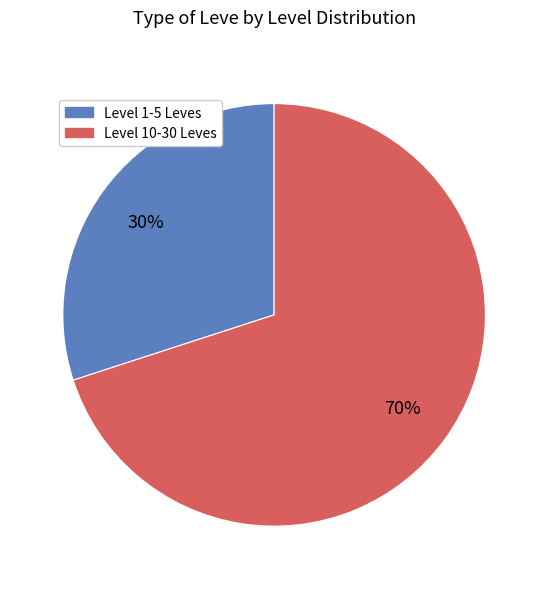

To the nearest percent, what percentage of the pie is Level 1-5 Leves?

30%